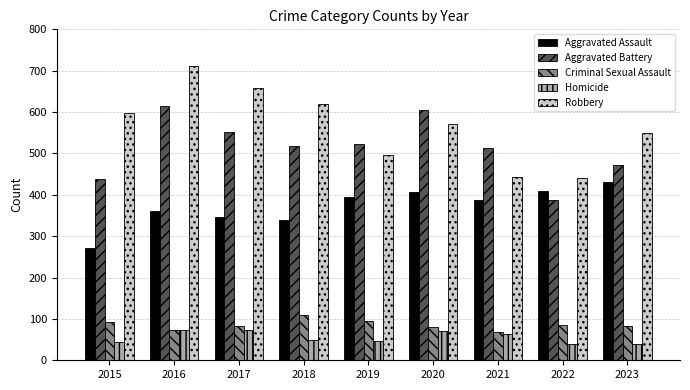

Count the number of categories in the chart.

9